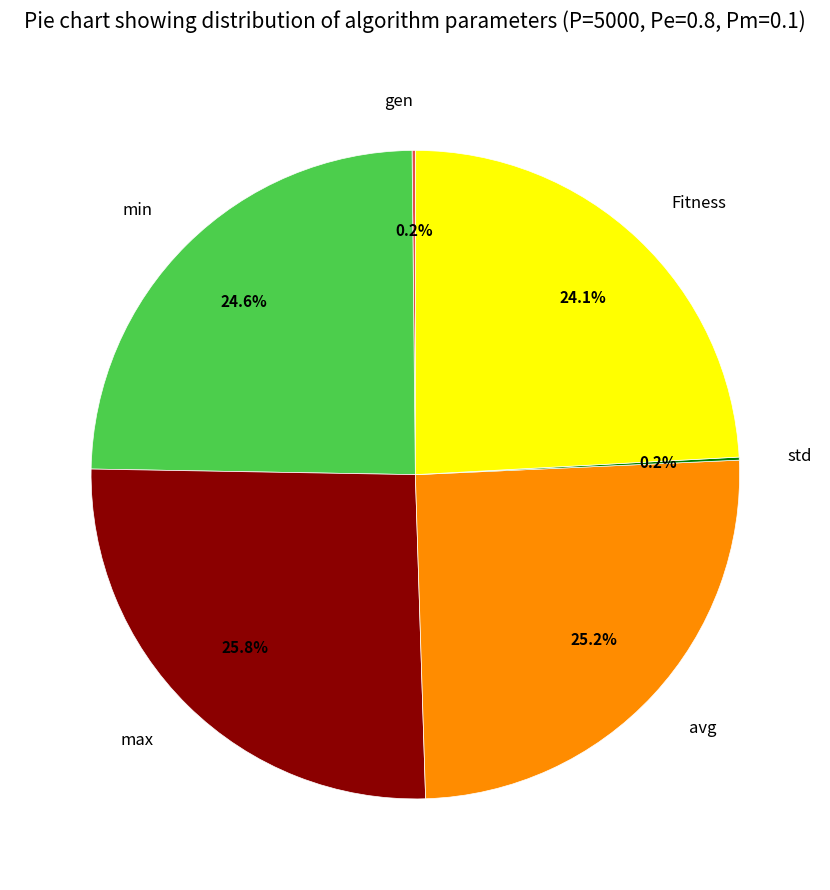

The max slice represents 20% of the pie. True or false?

False